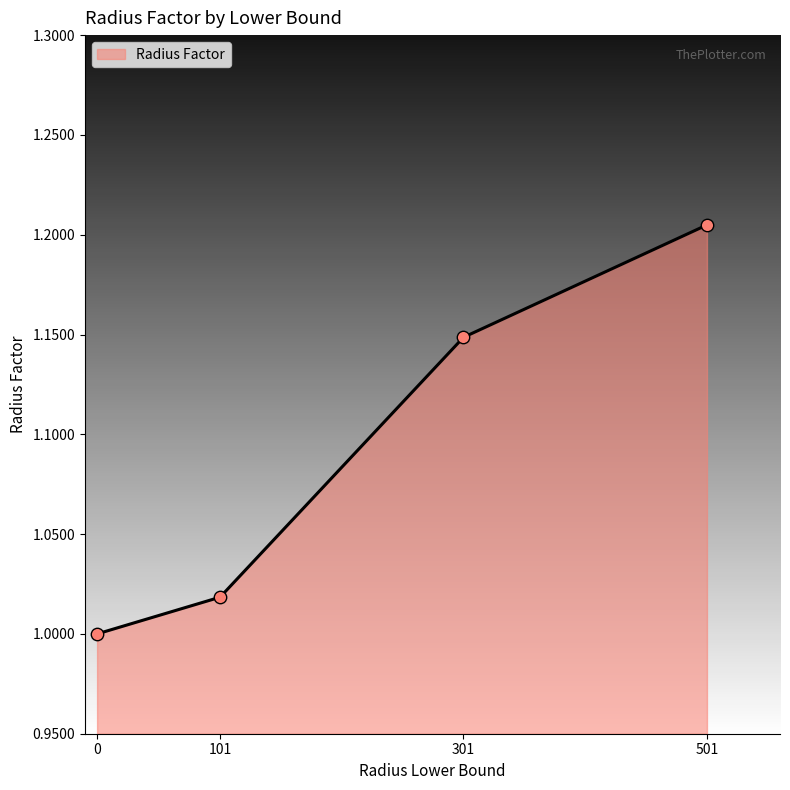

What is the change in value from 101 to 301?

+0.1